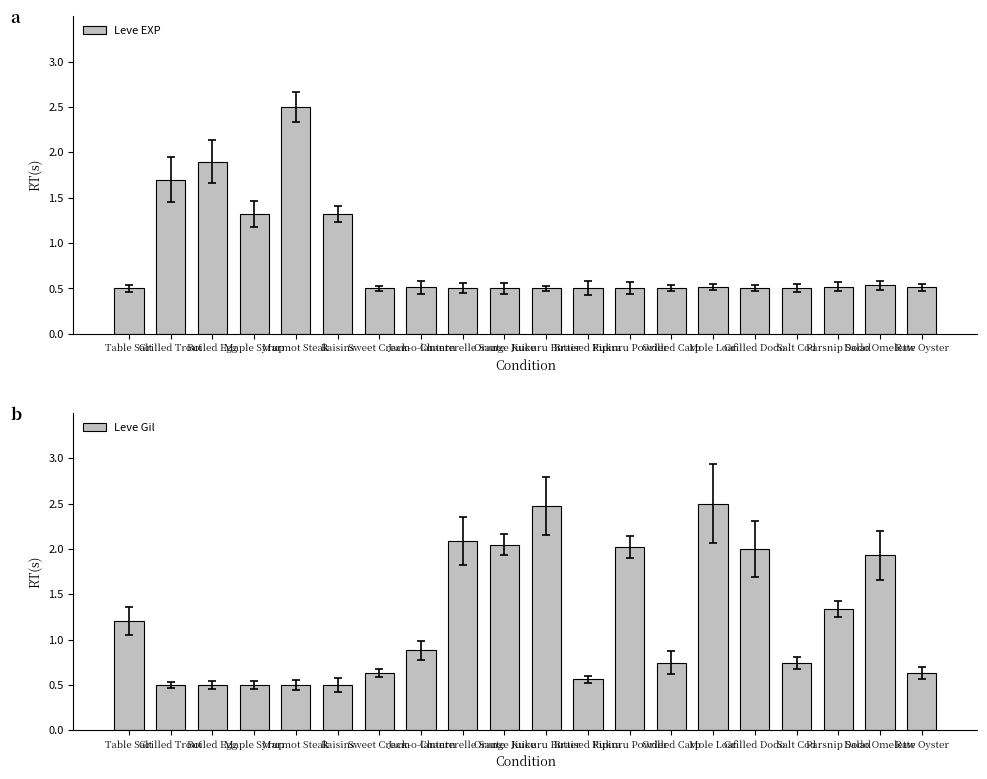

Reading left to right, what are all the values shown in this chart?

Leve EXP: Table Salt=0.5	Grilled Trout=1.7	Boiled Egg=1.9	Maple Syrup=1.3	Marmot Steak=2.5	Raisins=1.3	Sweet Cream=0.5	Jack-o-lantern=0.5	Chanterelle Saute=0.5	Orange Juice=0.5	Kukuru Butter=0.5	Braised Pipira=0.5	Kukuru Powder=0.5	Grilled Carp=0.5	Mole Loaf=0.5	Grilled Dodo=0.5	Salt Cod=0.5	Parsnip Salad=0.5	Dodo Omelette=0.5	Raw Oyster=0.5
Leve Gil: Table Salt=1.2	Grilled Trout=0.5	Boiled Egg=0.5	Maple Syrup=0.5	Marmot Steak=0.5	Raisins=0.5	Sweet Cream=0.6	Jack-o-lantern=0.9	Chanterelle Saute=2.1	Orange Juice=2.0	Kukuru Butter=2.5	Braised Pipira=0.6	Kukuru Powder=2.0	Grilled Carp=0.7	Mole Loaf=2.5	Grilled Dodo=2.0	Salt Cod=0.7	Parsnip Salad=1.3	Dodo Omelette=1.9	Raw Oyster=0.6